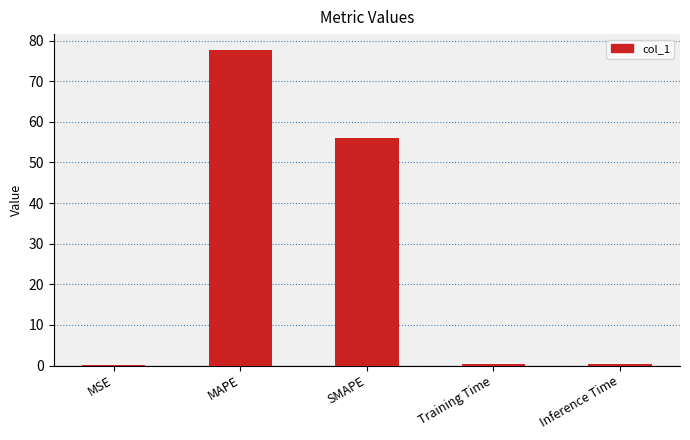

What is the difference between the values at MAPE and MSE?

77.7